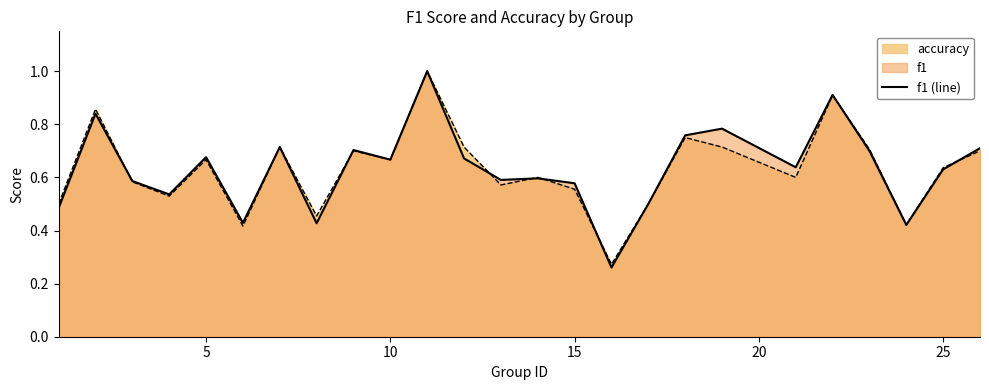

Does the chart have visible grid lines?

No